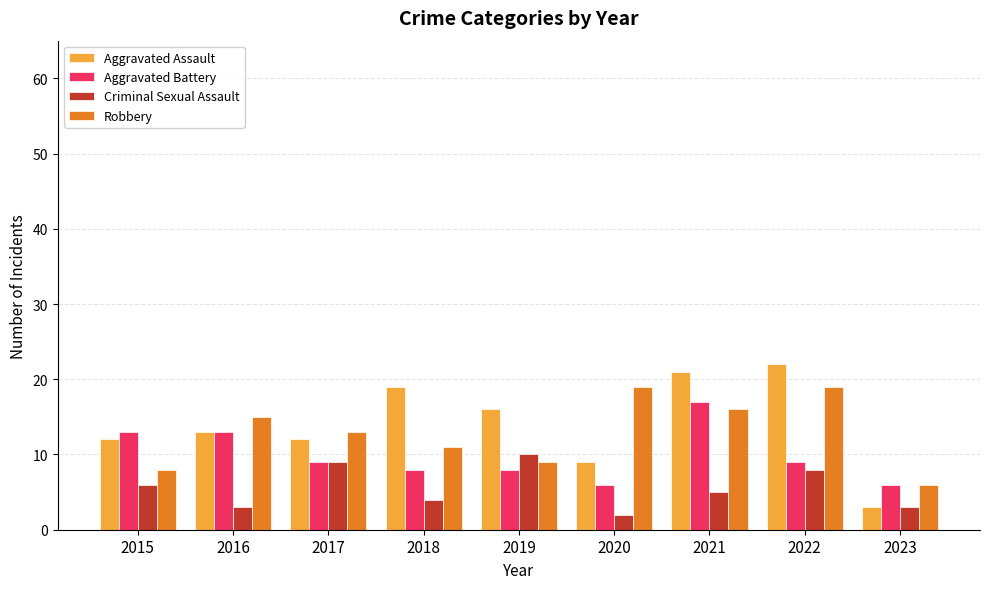

How many distinct data groups are displayed?

4